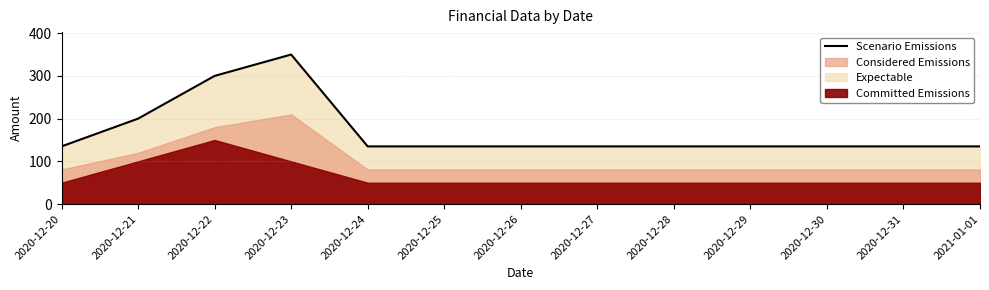

Where is the first local maximum?

2020-12-23